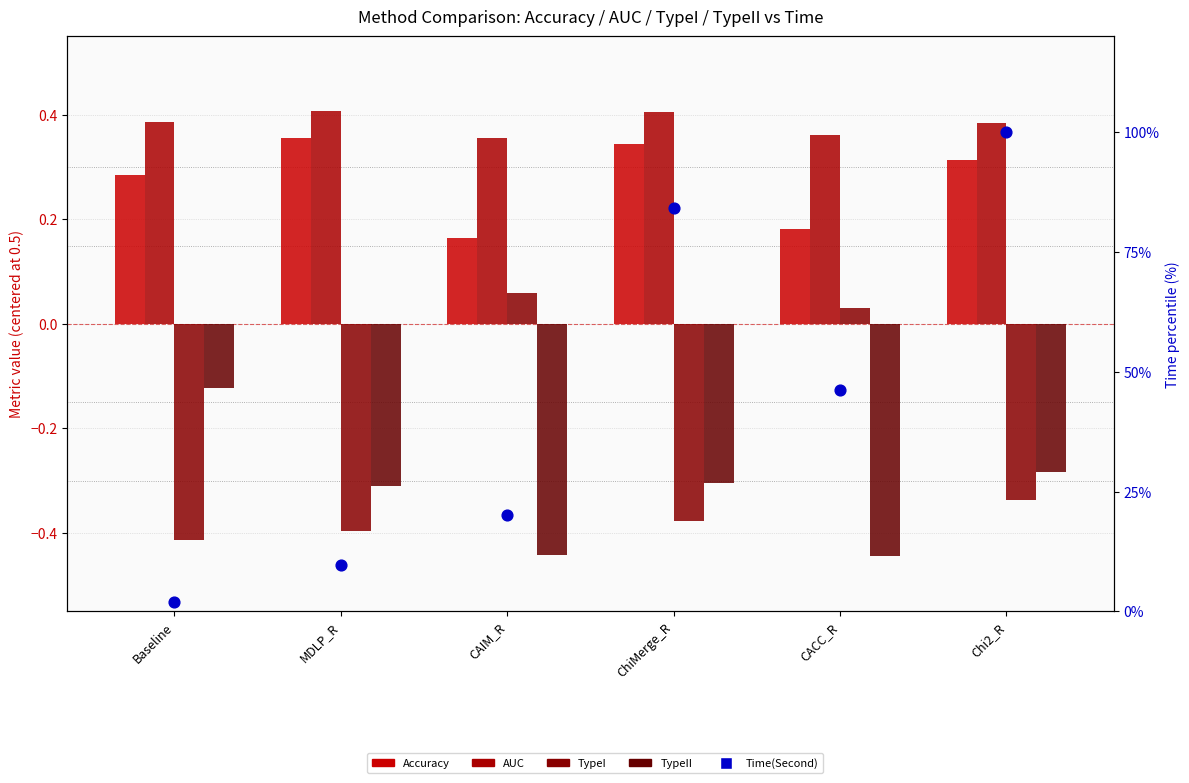

Which series has the largest Y range (max minus min)?

Time(Second) percentile